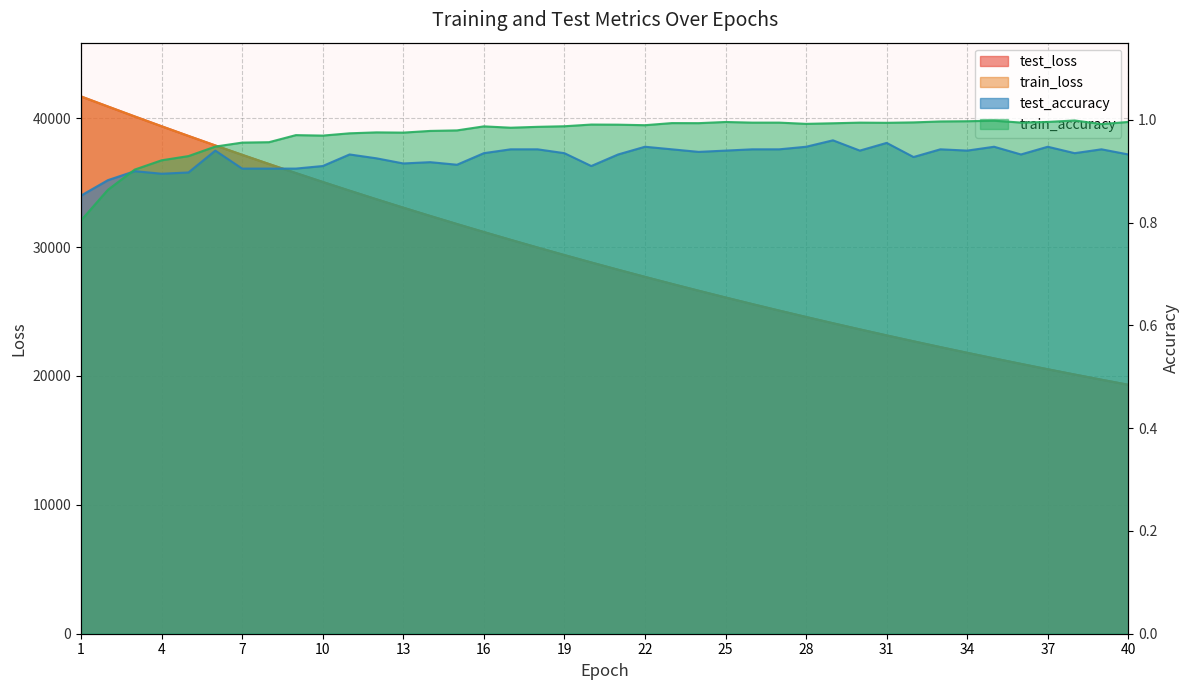

What is the sum of the test_loss values at 24 and 7?

63777.7